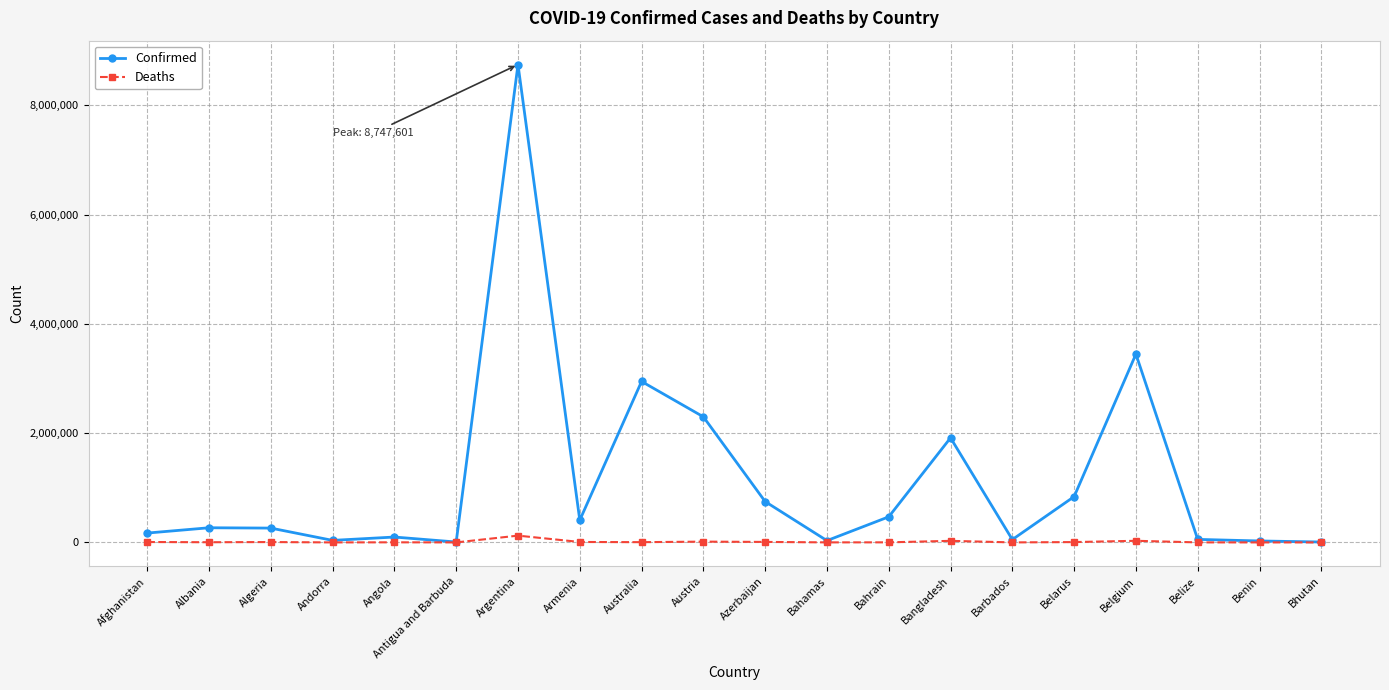

Is this an area chart (filled region under the line)?

No